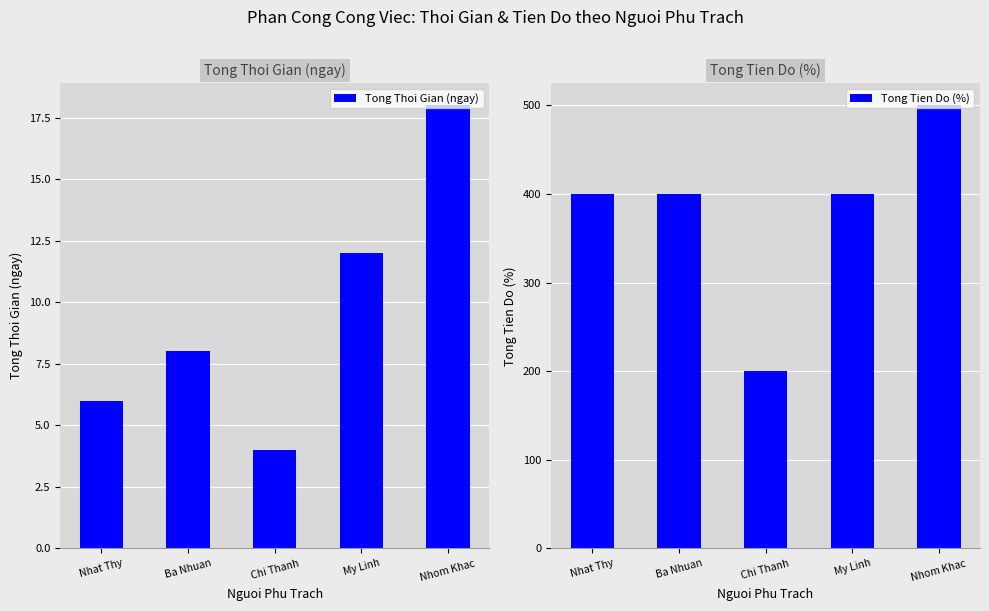

True or false: Tong Thoi Gian (ngay) has a value of 4 at Chi Thanh.

True